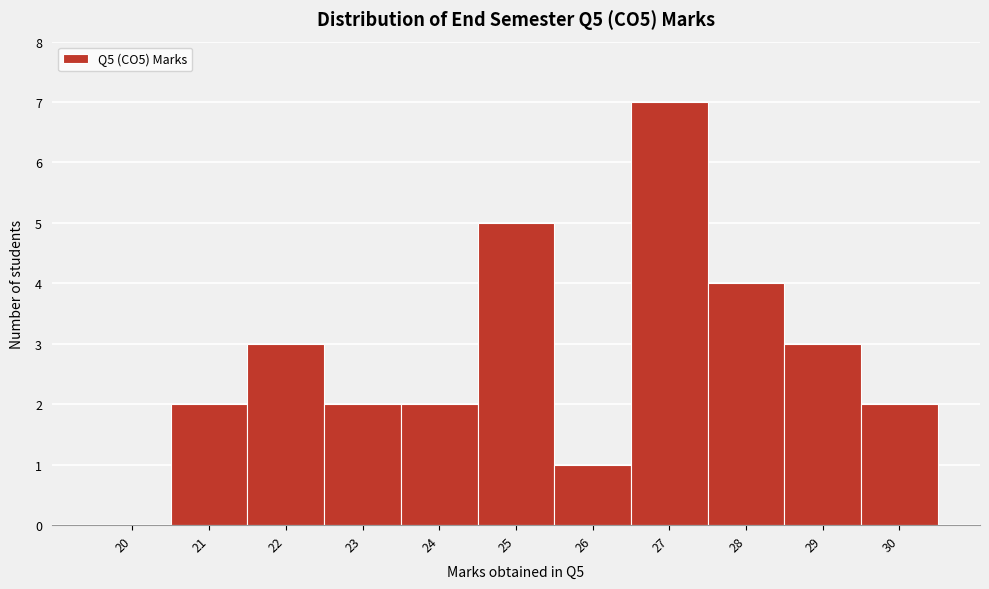

Reading right to left, extract all data points from this chart.

30=2	29=3	28=4	27=7	26=1	25=5	24=2	23=2	22=3	21=2	20=0